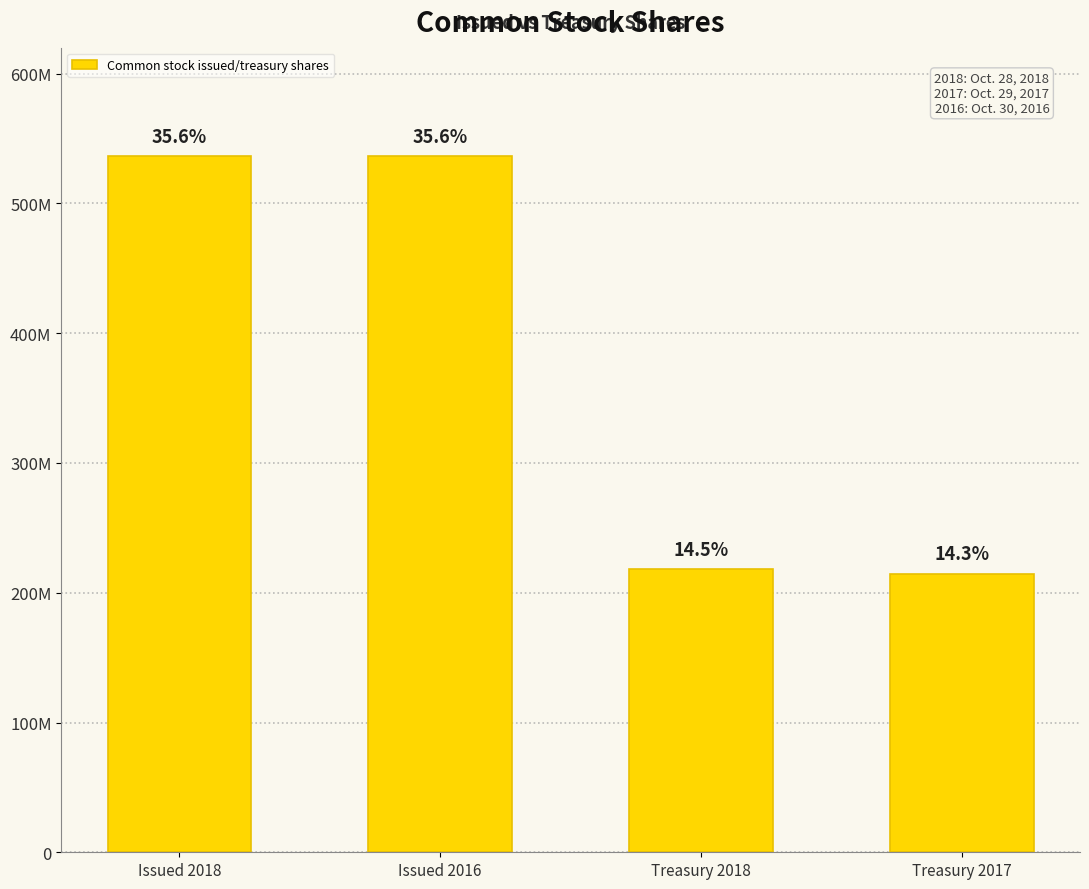

Are the bars horizontal?

No